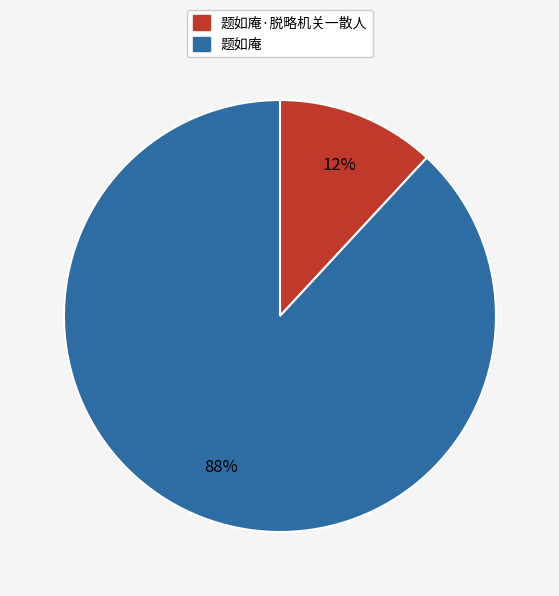

Which slice represents more than half of the pie?

题如庵